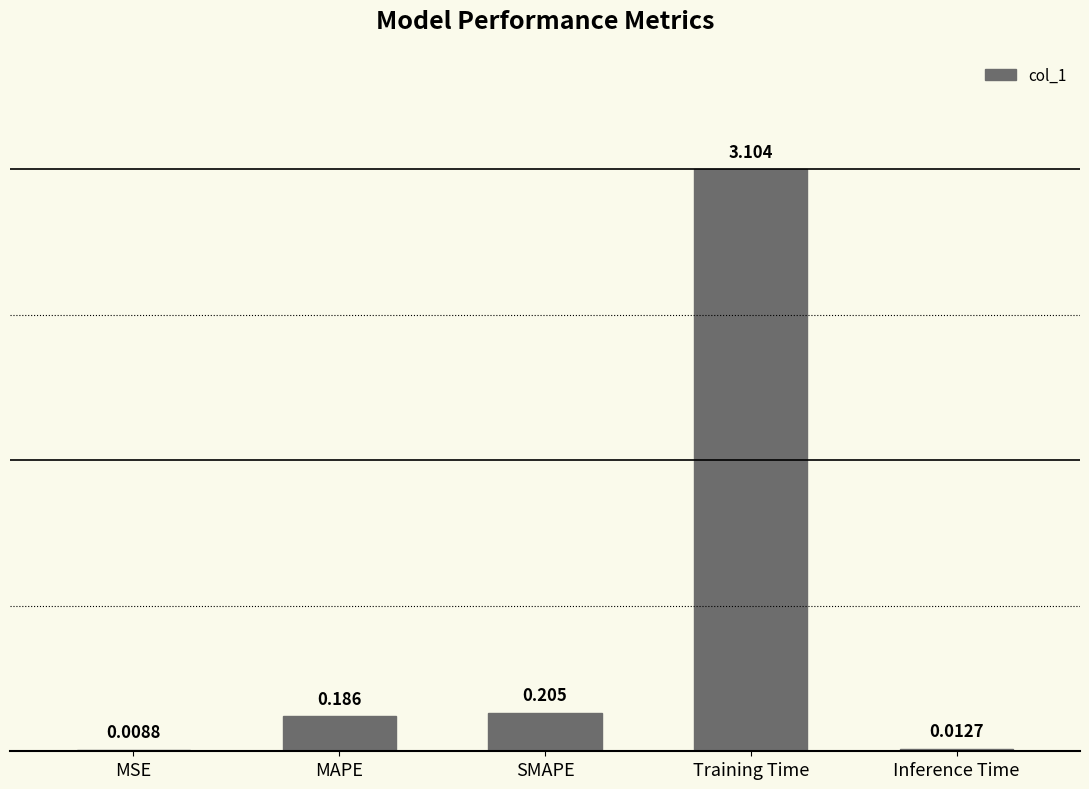

Are the bars horizontal?

No